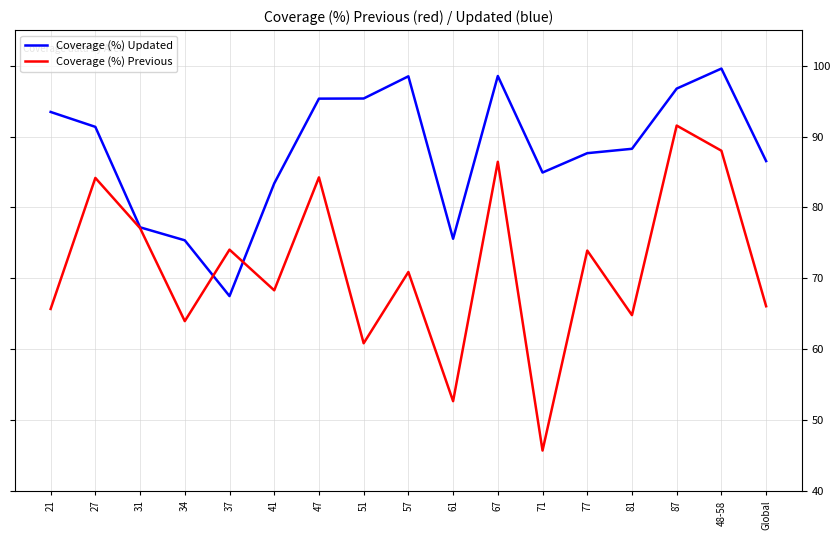

What is the difference between the highest and lowest values at 48-58?

11.6